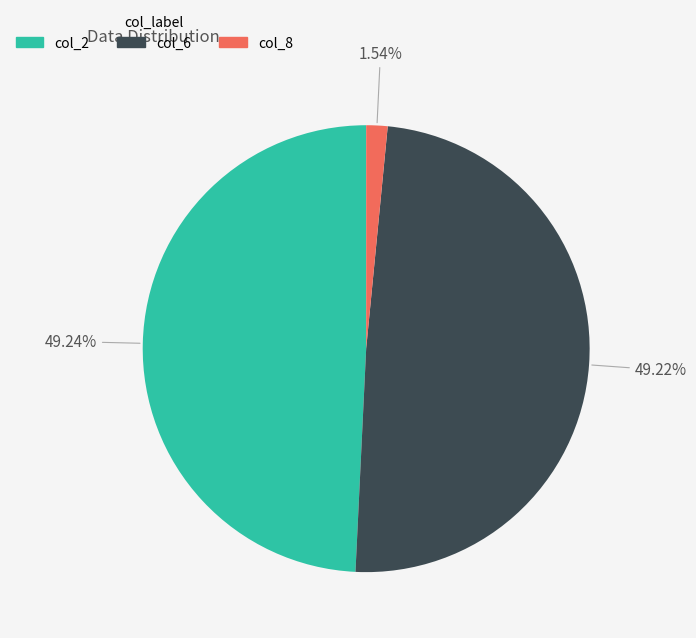

What percentage is the col_8 slice, to the nearest percent?

2%